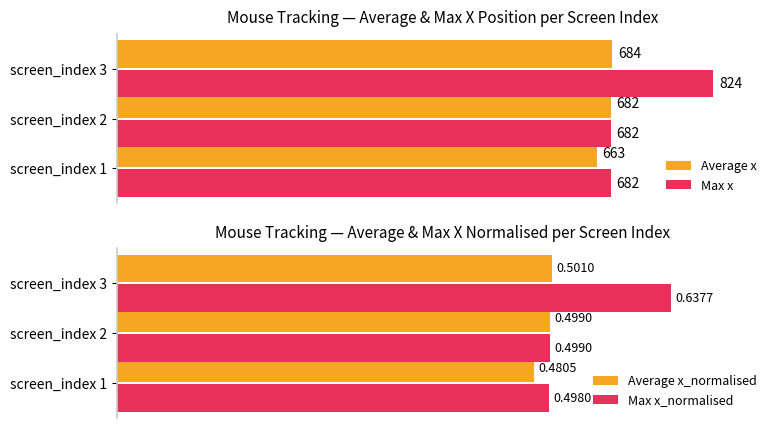

Which category has the highest value in the Average x series?

screen_index 3